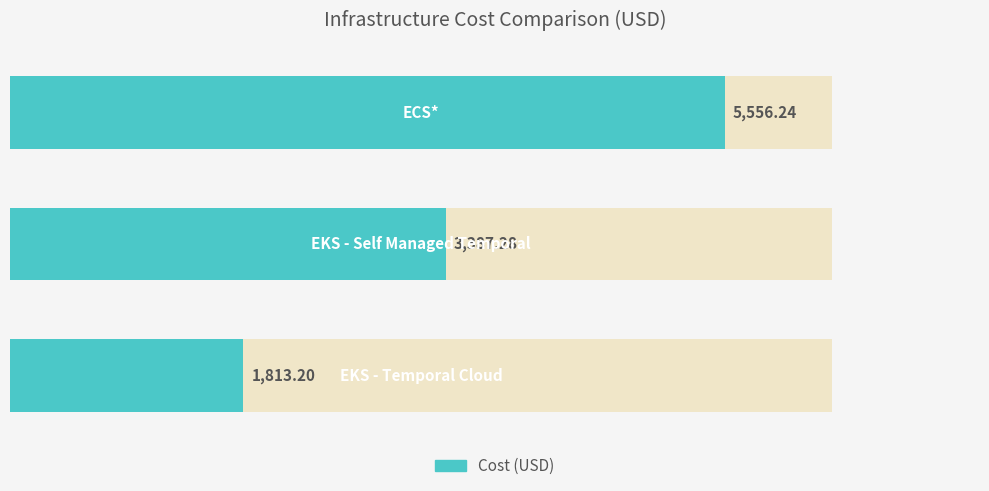

Reading right to left, list all the values displayed in this chart.

2=5556.2	1=3387.3	0=1813.2